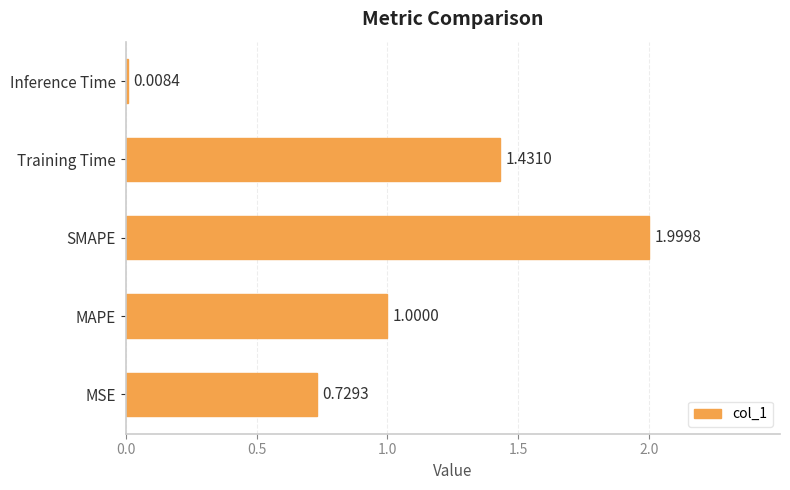

What is the ratio of the value at MSE to the value at SMAPE?

0.4